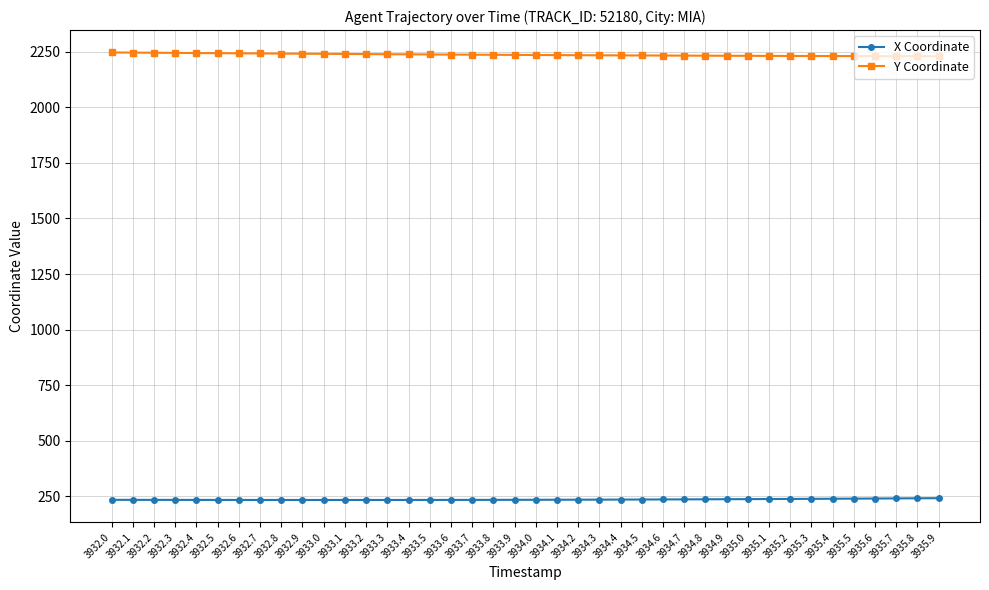

What is the sum of all X Coordinate values?

9408.7